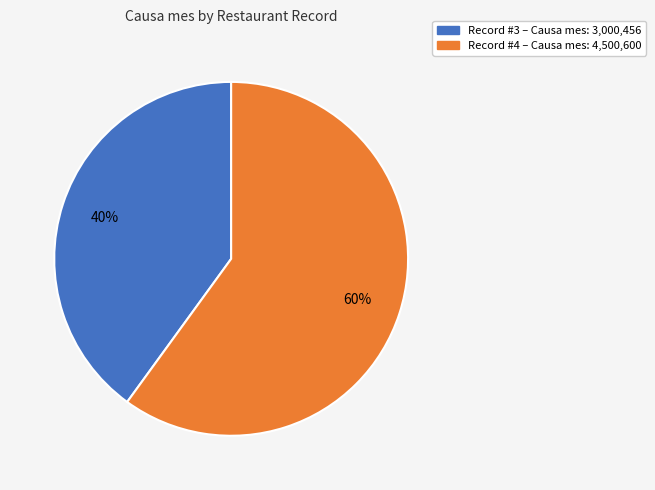

To the nearest percent, what is the difference between the largest and smallest slice percentages?

20%